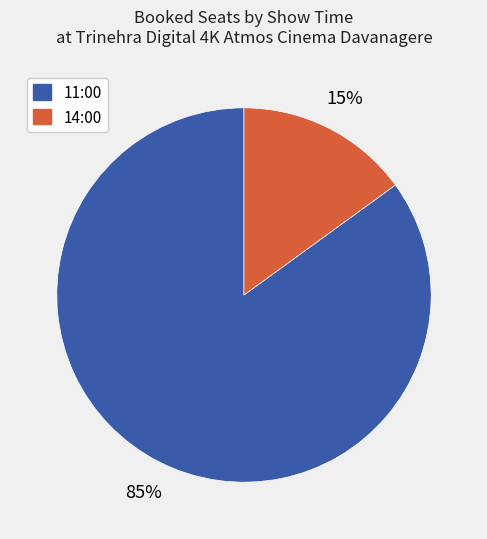

To the nearest percent, what is the average slice percentage?

50%